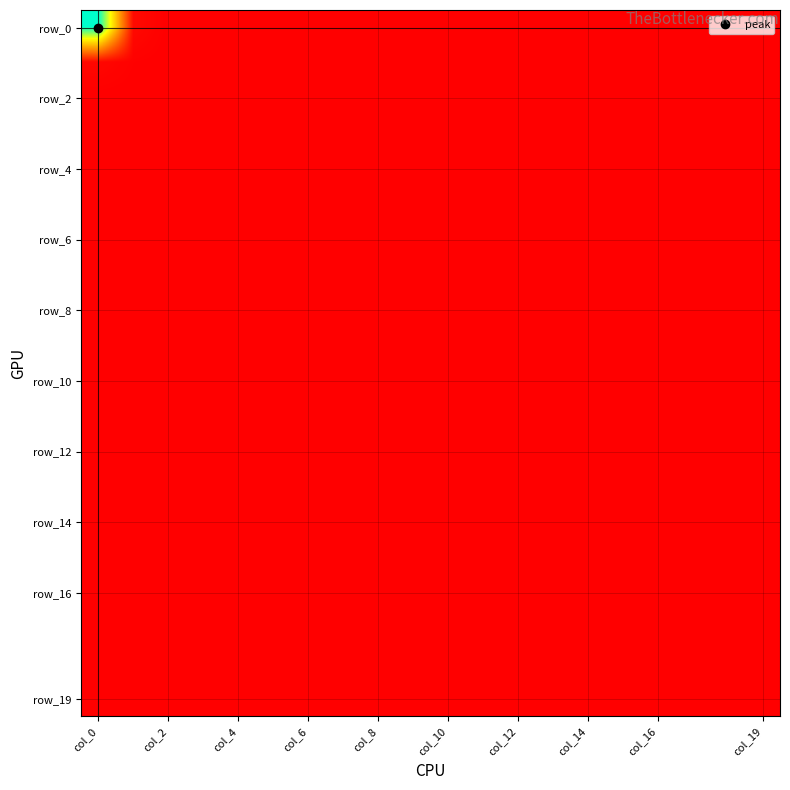

At how many categories does at least one series exceed 209?

1